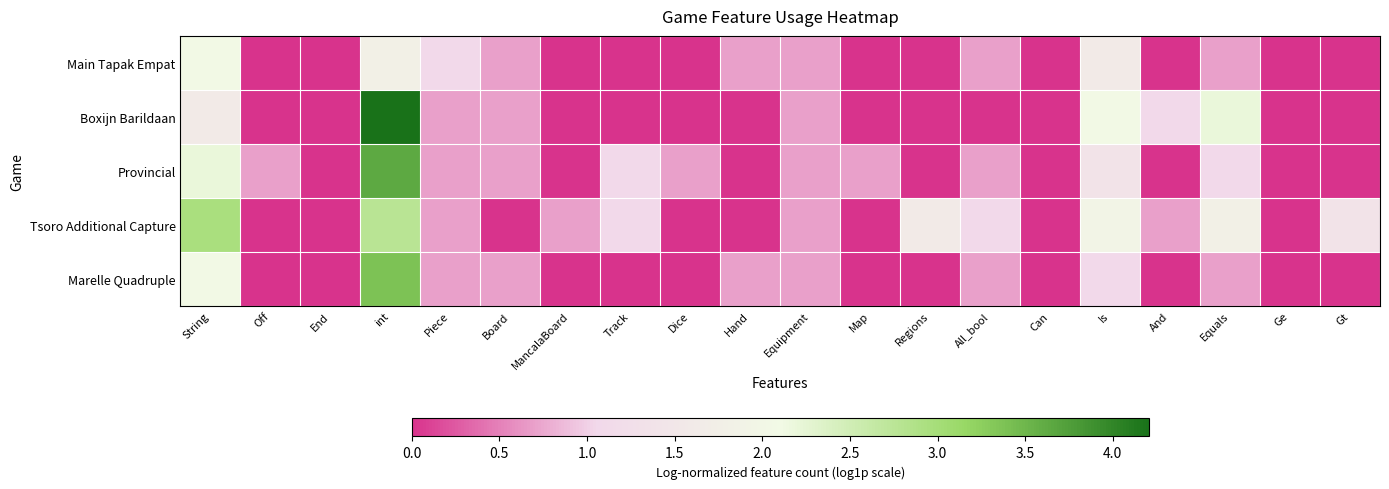

How many categories are shown in the chart?

20